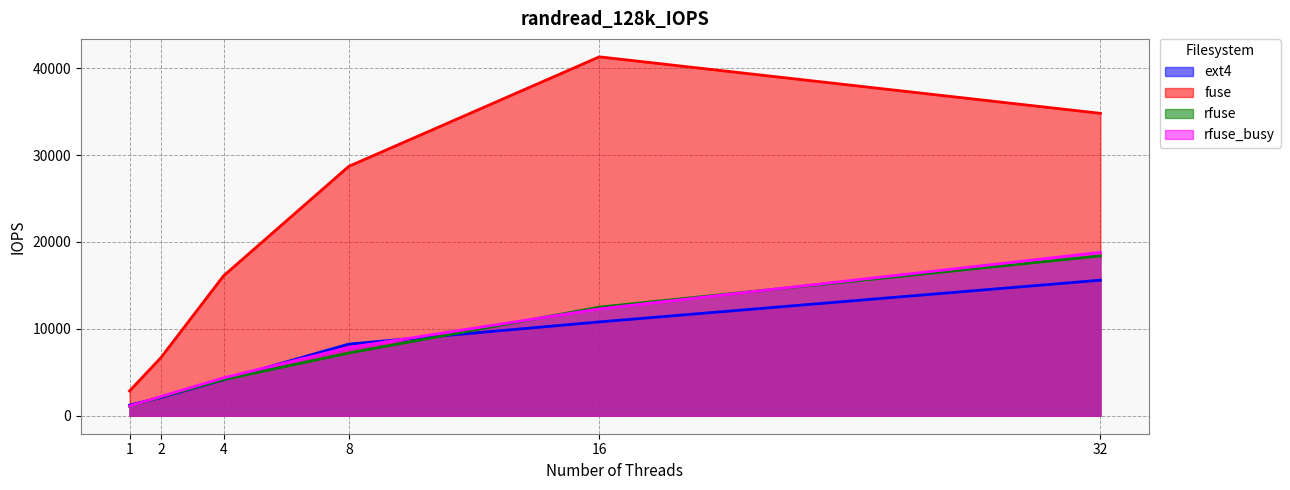

Count the number of data series in this chart.

4